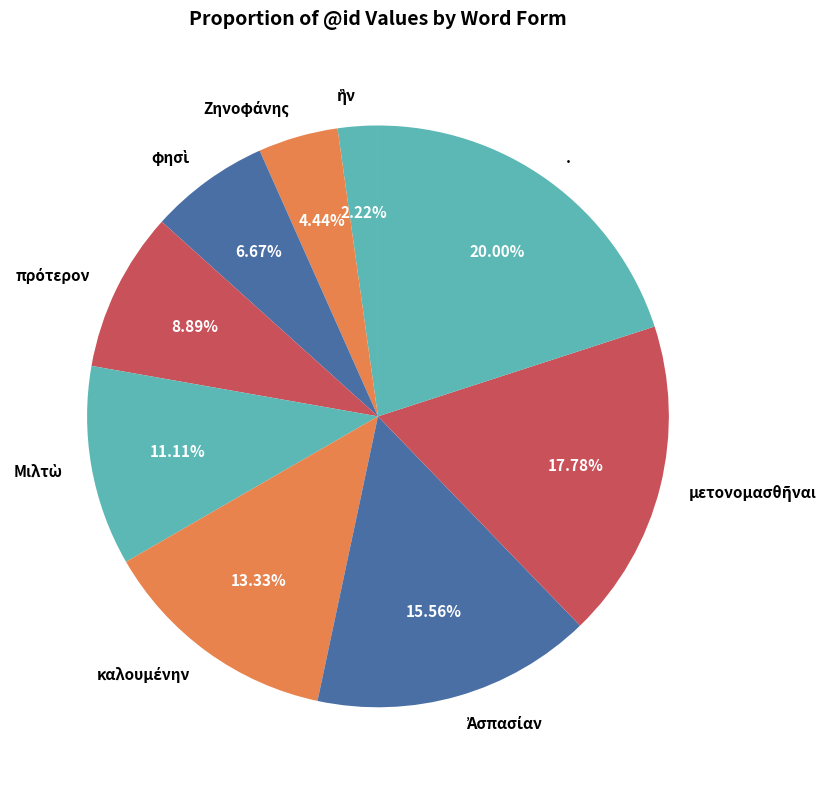

Does any single category account for the majority?

No